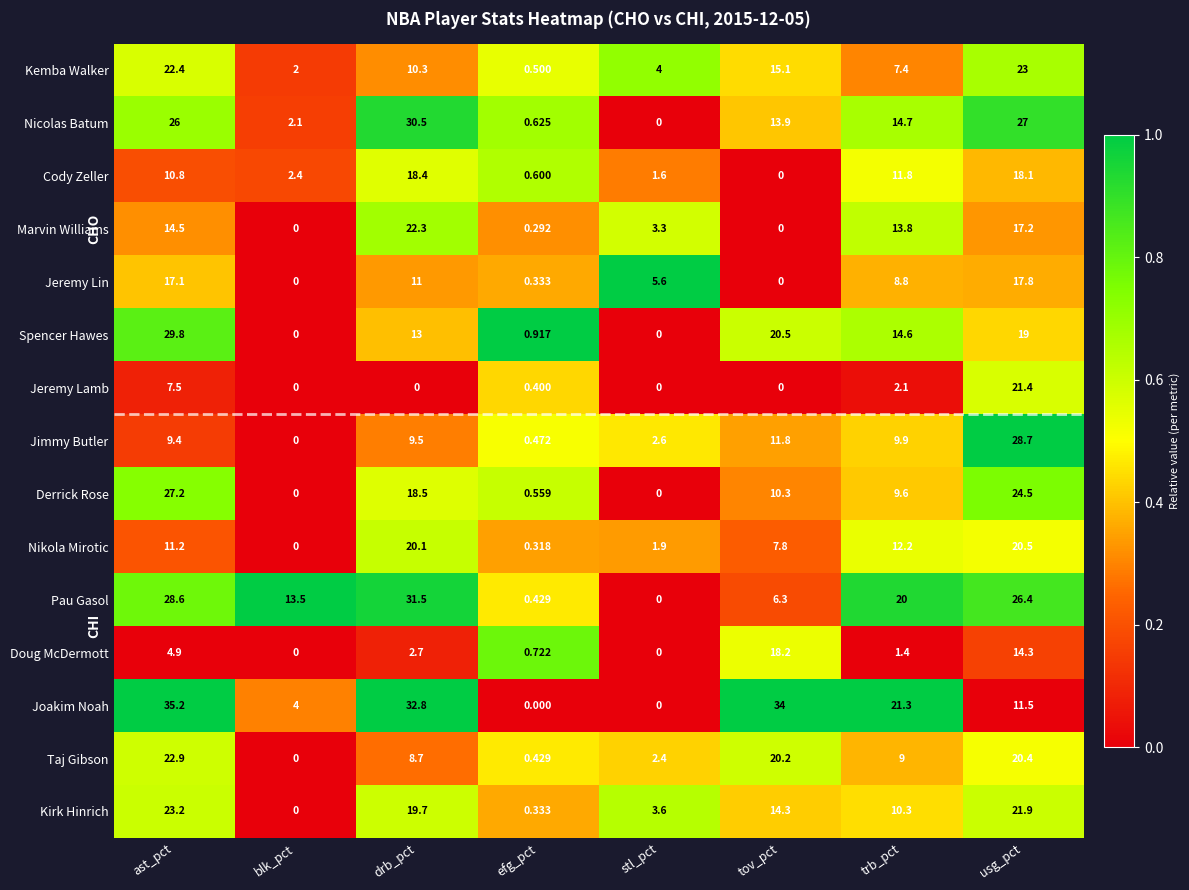

Rank the series by their maximum value, from highest to lowest.

Joakim Noah, Pau Gasol, Nicolas Batum, Spencer Hawes, Jimmy Butler, Derrick Rose, Kirk Hinrich, Kemba Walker, Taj Gibson, Marvin Williams, Jeremy Lamb, Nikola Mirotic, Cody Zeller, Doug McDermott, Jeremy Lin